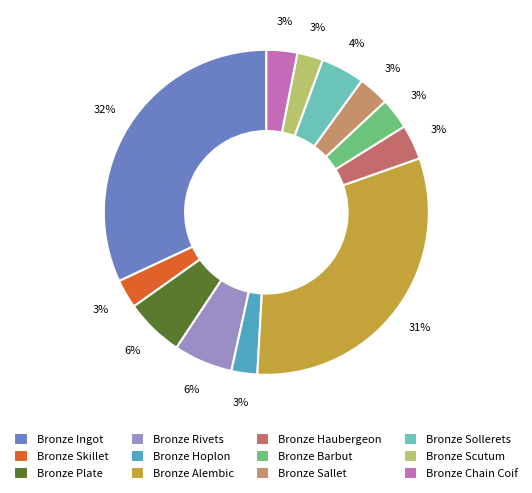

Is it true that Bronze Haubergeon is 3% of the pie?

True